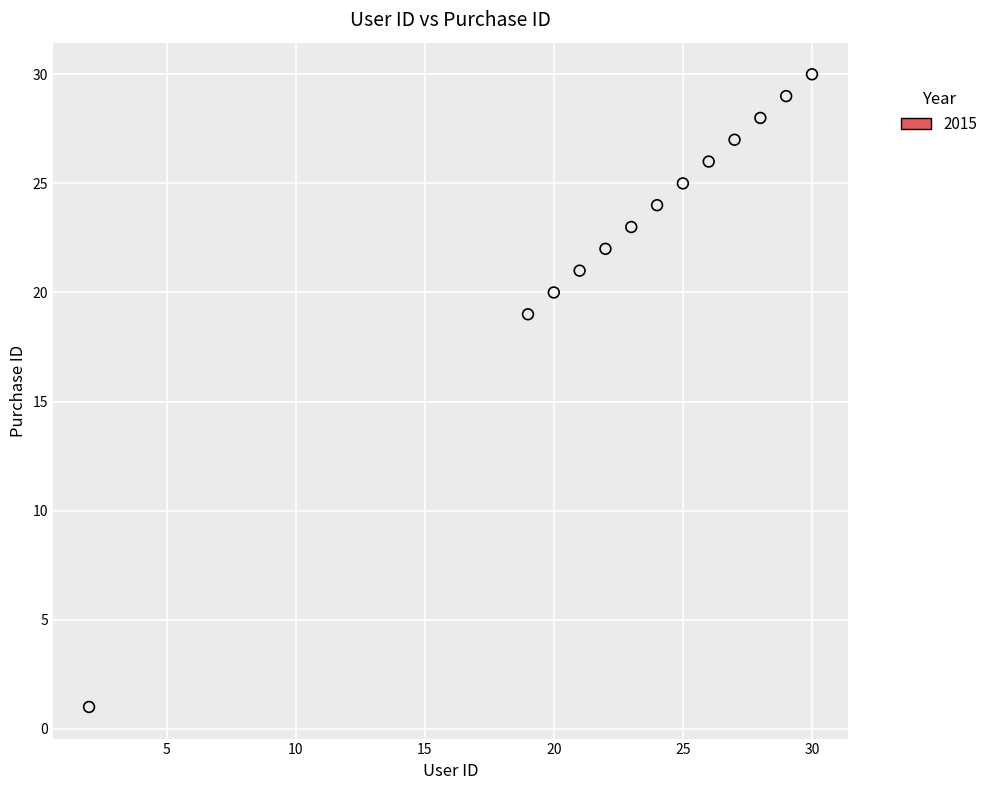

What Y value in the scatter plot is closest to 15?

19